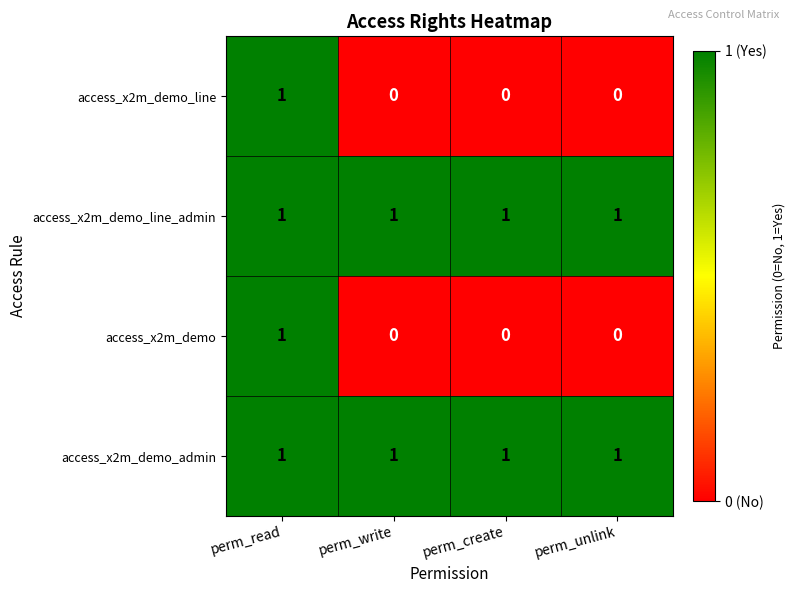

At how many categories does at least one series exceed 0?

4